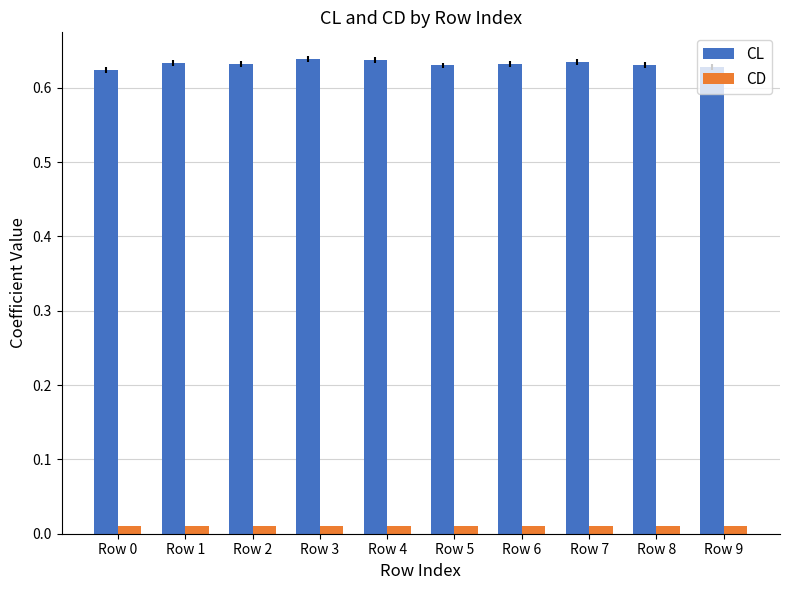

The CL series shows 0.9 at Row 8. True or false?

False